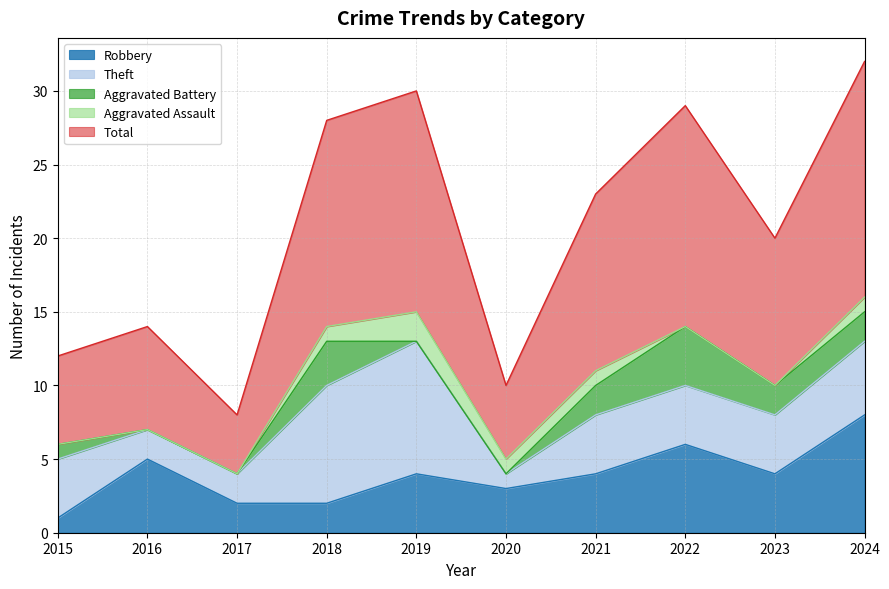

Between 2016 and 2015, which is larger?

2016